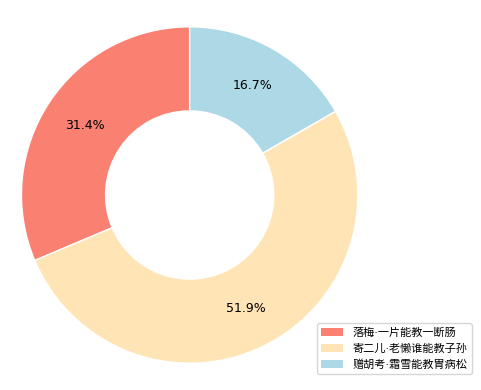

Does any single category account for the majority?

Yes